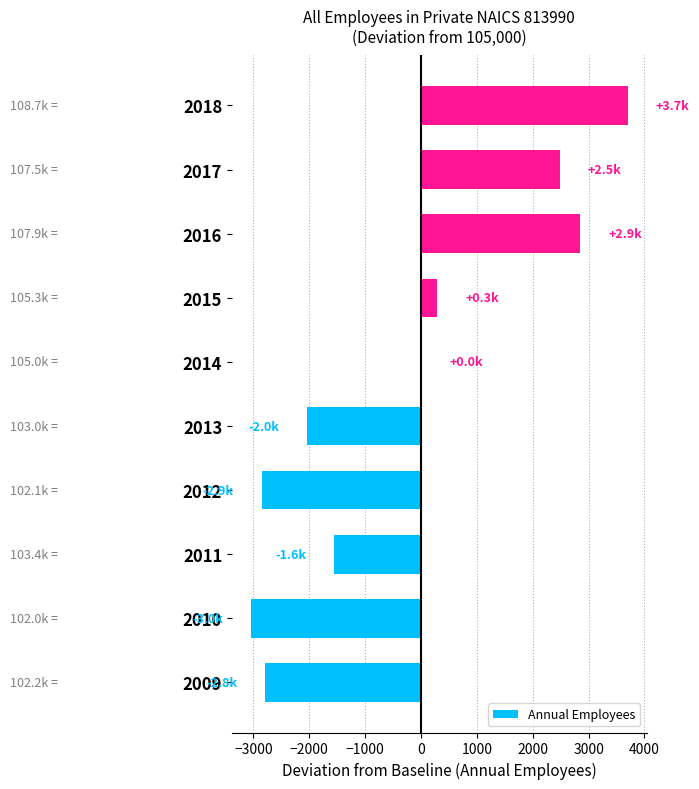

At which category does the chart reach its peak across all series?

2018